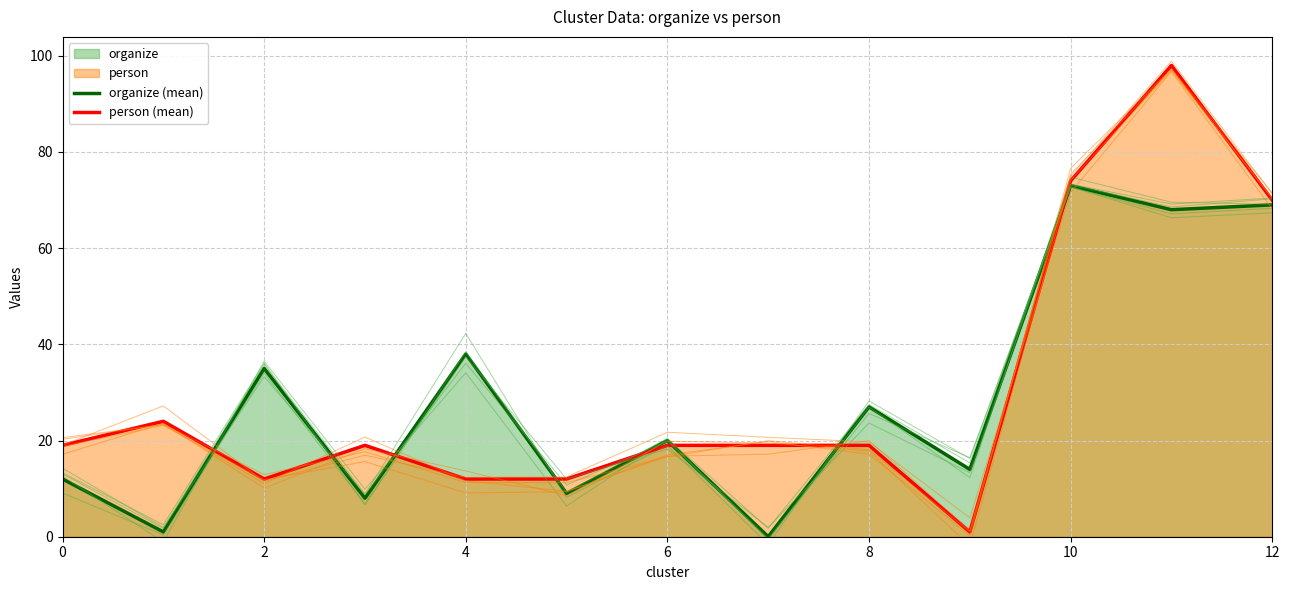

At which category is the sum across all series the highest?

11